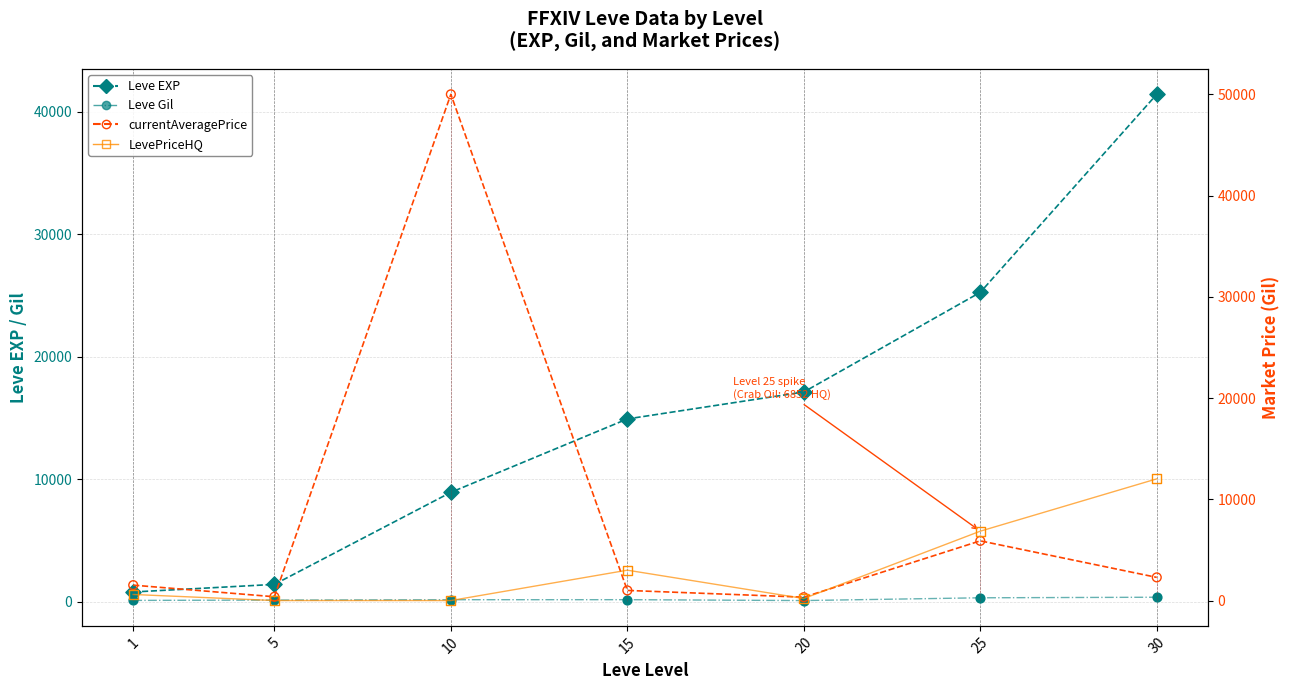

Is the value of LevePriceHQ at 5 greater than the value of Leve Gil at 15?

No